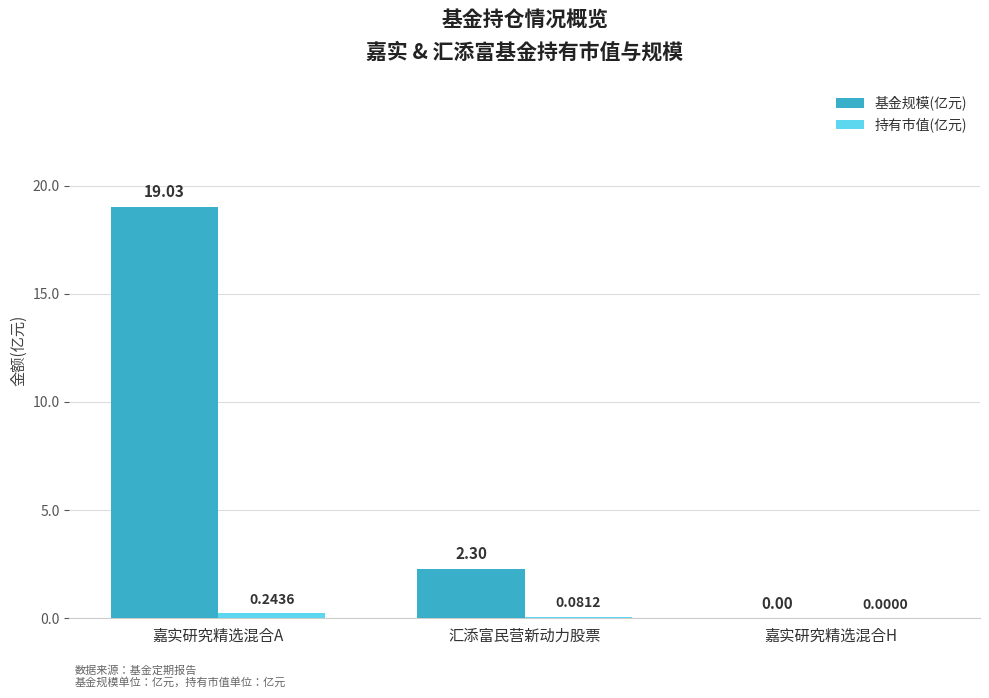

Which series has the largest total across all categories?

基金规模(亿元)